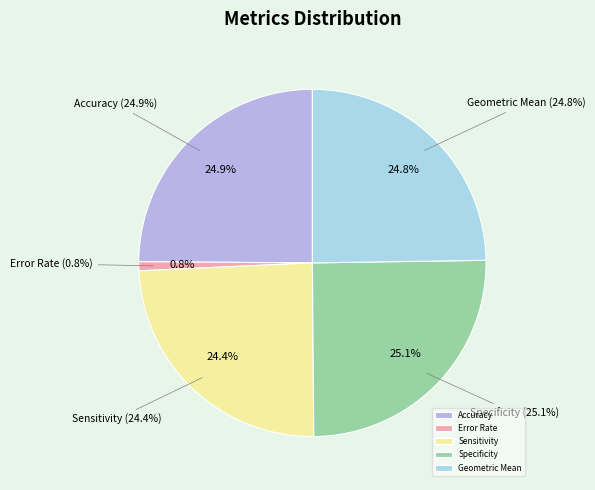

Which slice is the largest?

Specificity